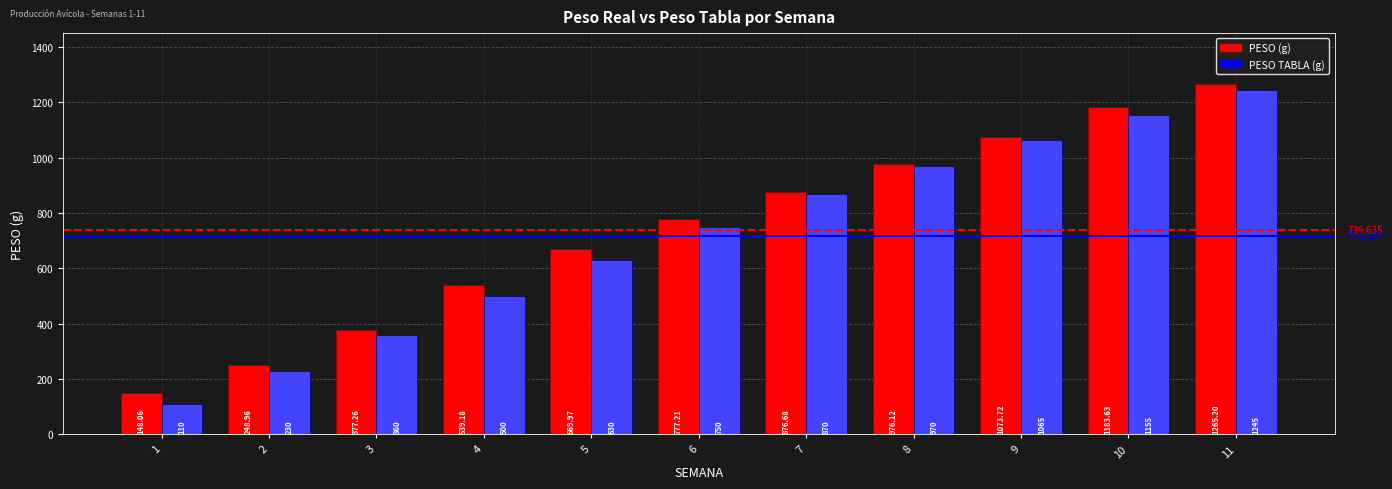

Is it true that PESO TABLA (g) equals 1065.0 at 9?

True